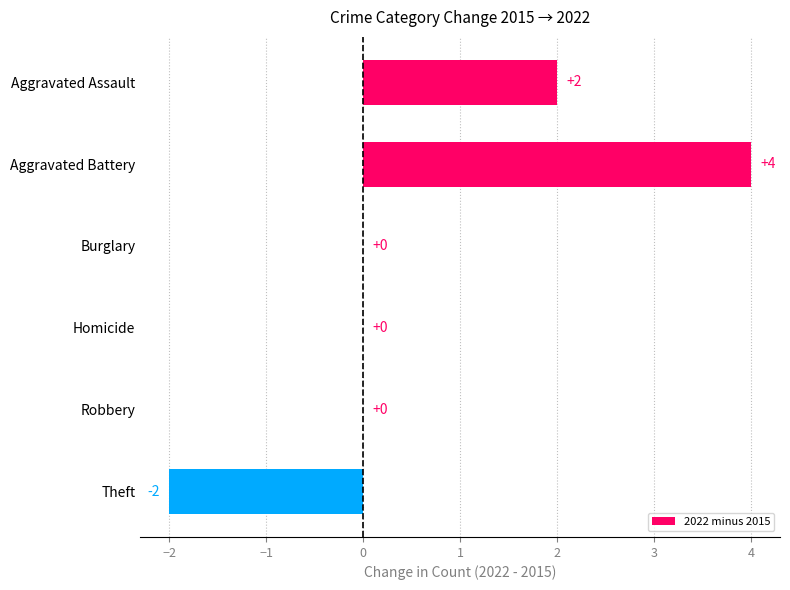

What is the sum of all values?

4